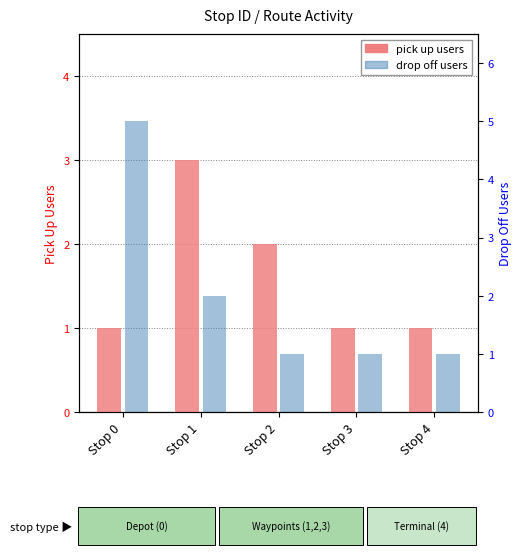

At Stop 4, list the series in order from smallest to largest.

pick up users, drop off users